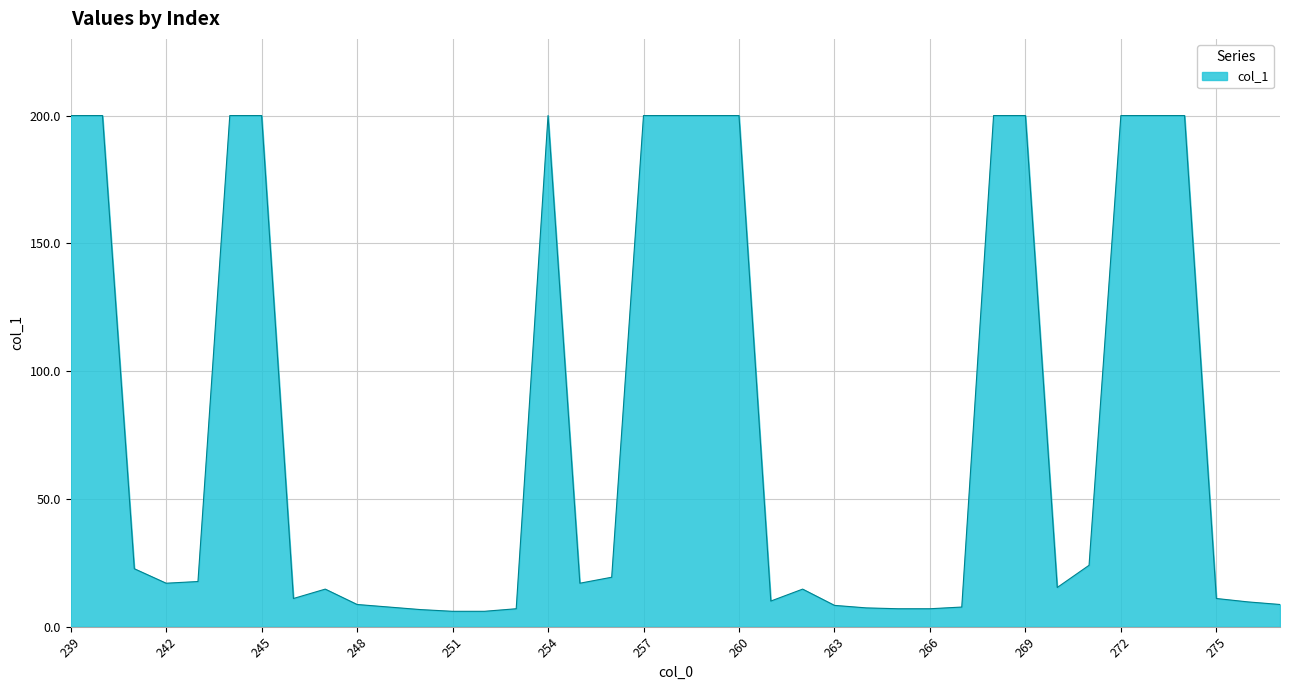

What is the maximum value shown in the chart?

200.0